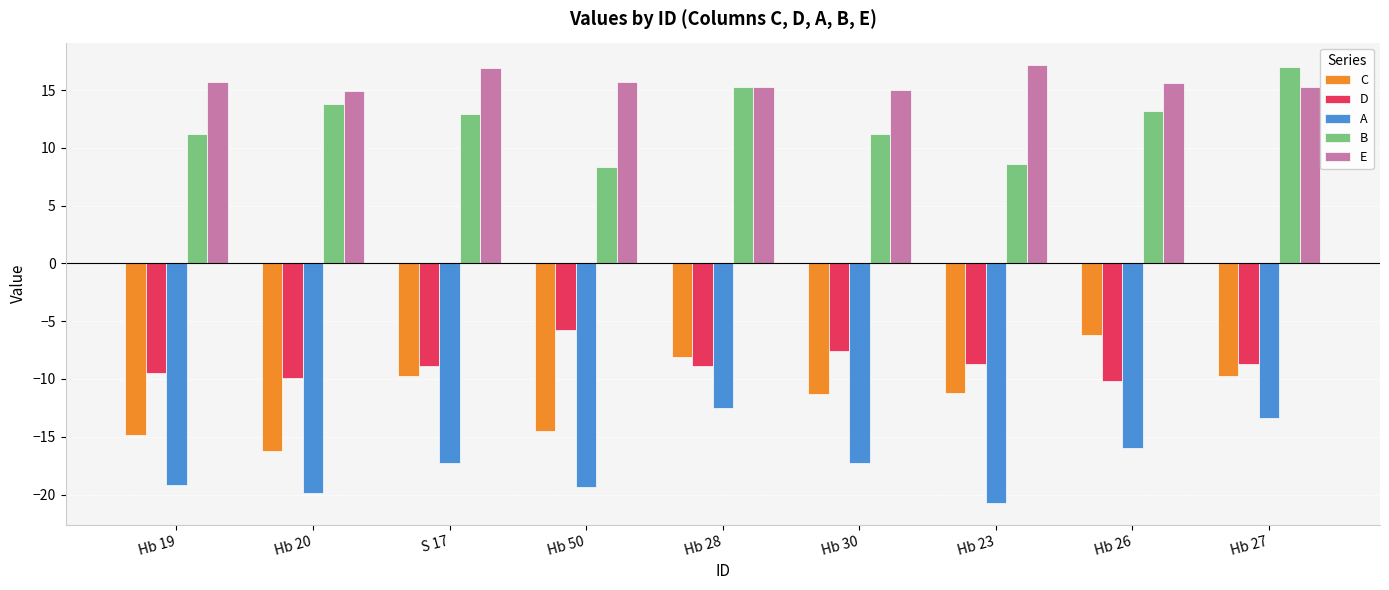

How many values in the A series are below -17?

6